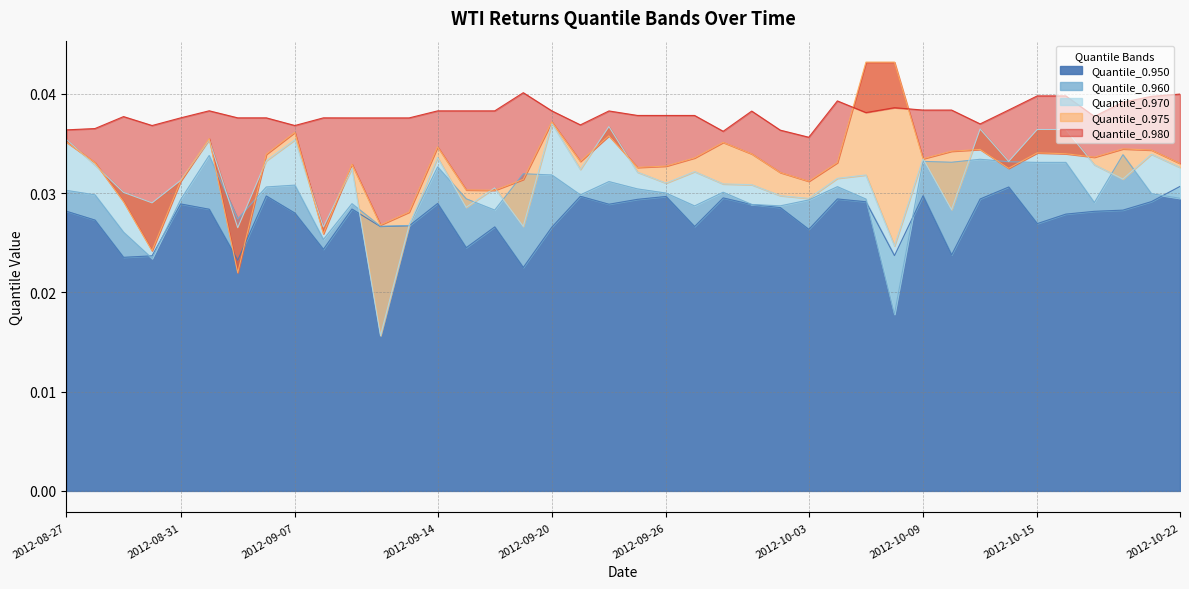

Between 2012-09-13 and 2012-09-26, which is larger?

2012-09-26